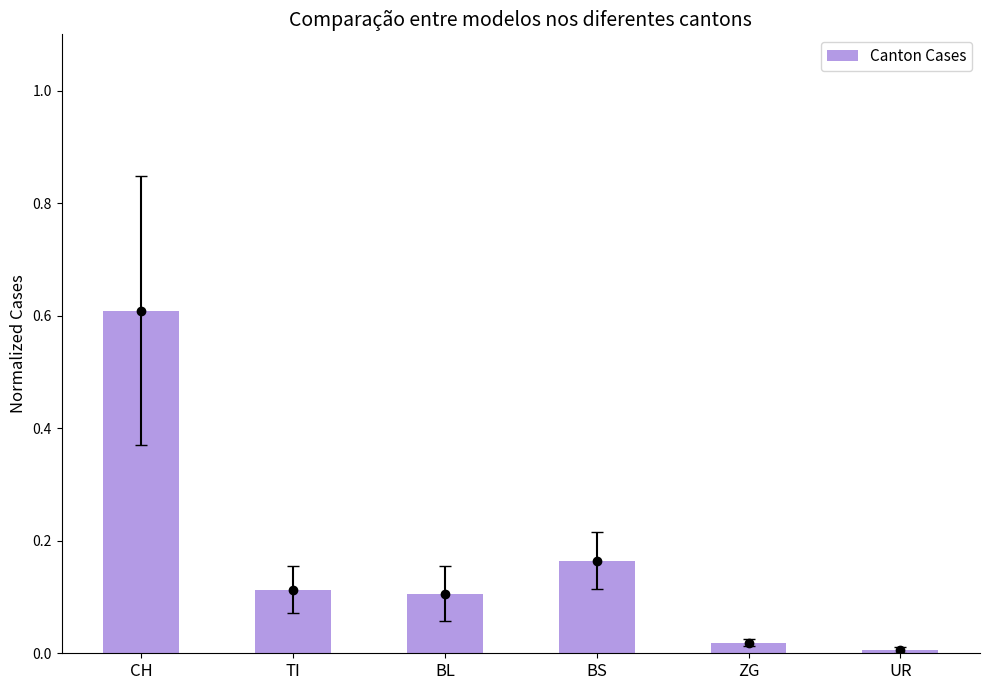

What is the sum of the values at ZG and BS?

0.2